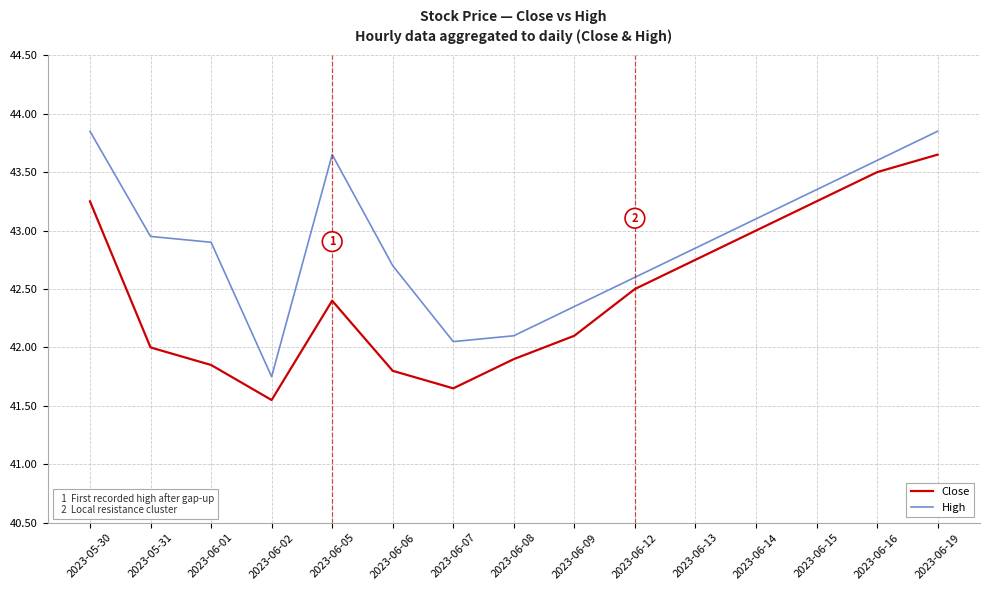

At which category does High reach its first local valley?

2023-06-02